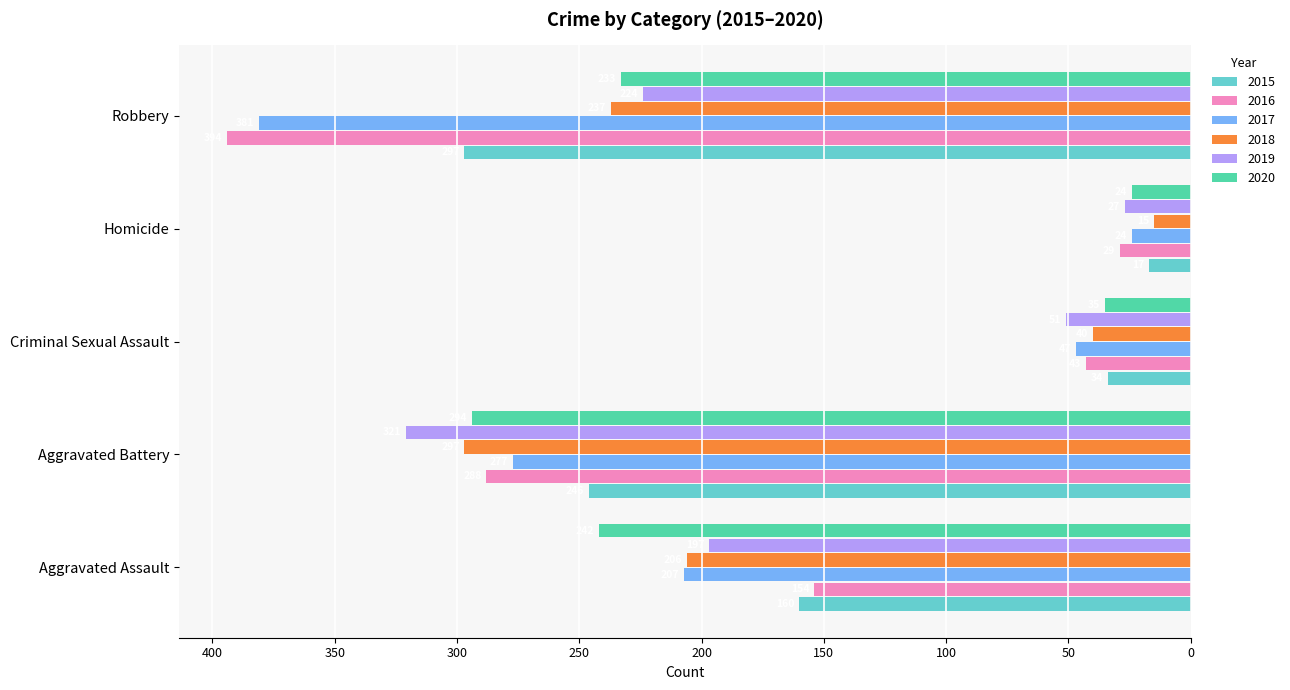

List the series in order of their peak value, lowest first.

2016, 2019, 2017, 2020, 2015, 2018